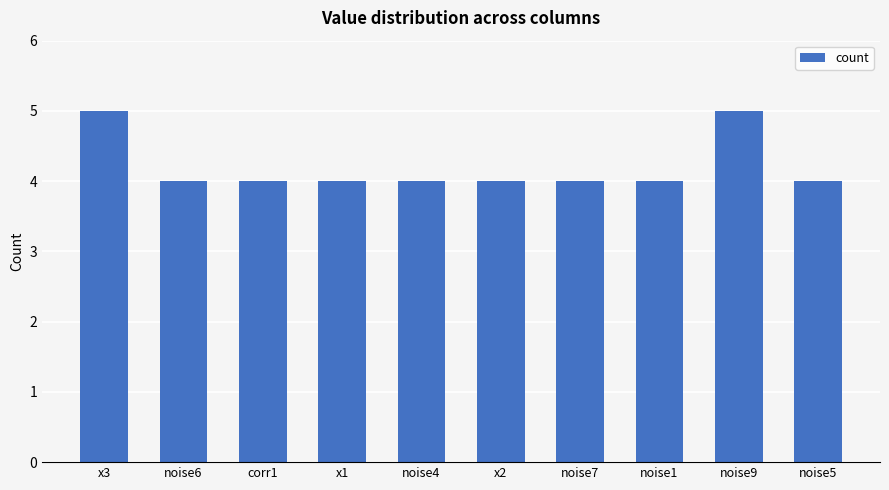

What is the value of the 10th bar from the left?

4